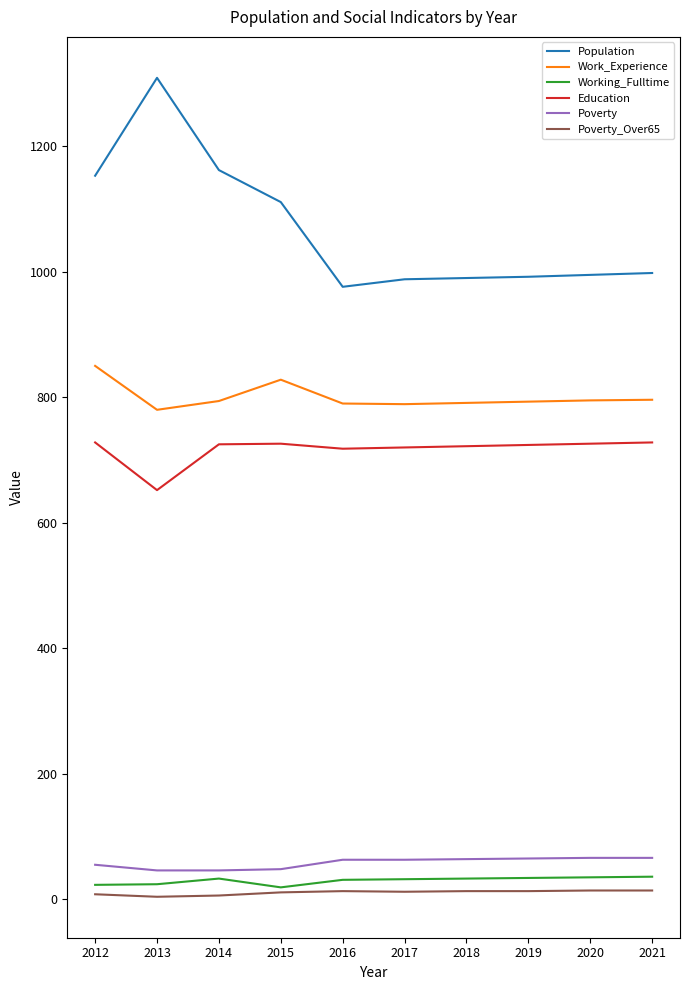

How many values in the Poverty_Over65 series are below 13?

5